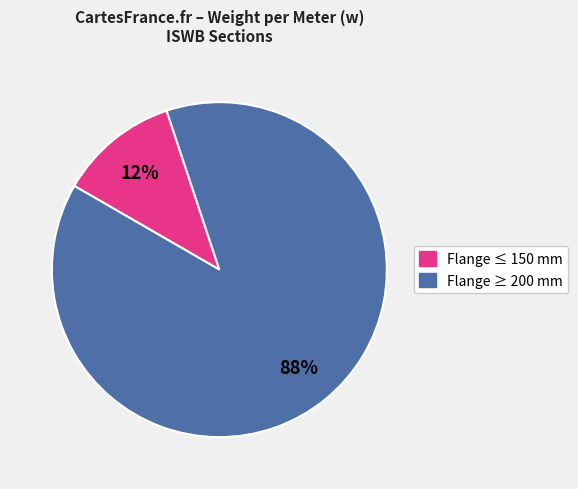

To the nearest percent, what is the average slice percentage?

50%